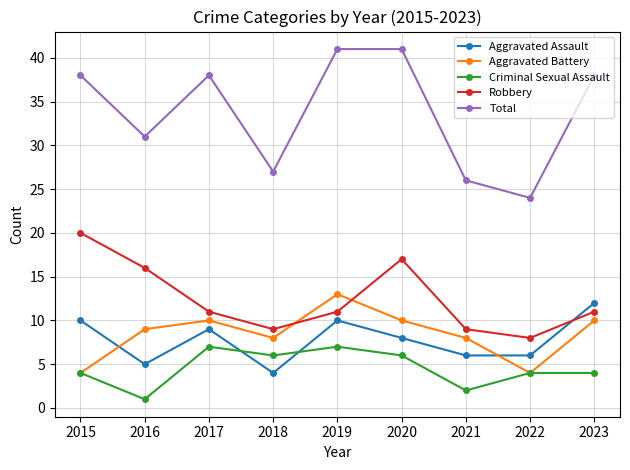

Where is the first local minimum for Aggravated Assault?

2016